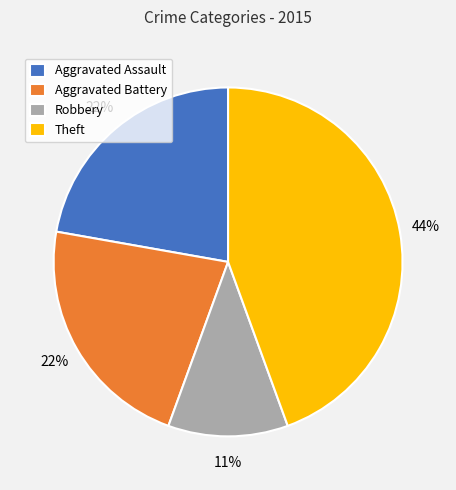

Does Aggravated Battery account for over 50% of the chart?

No